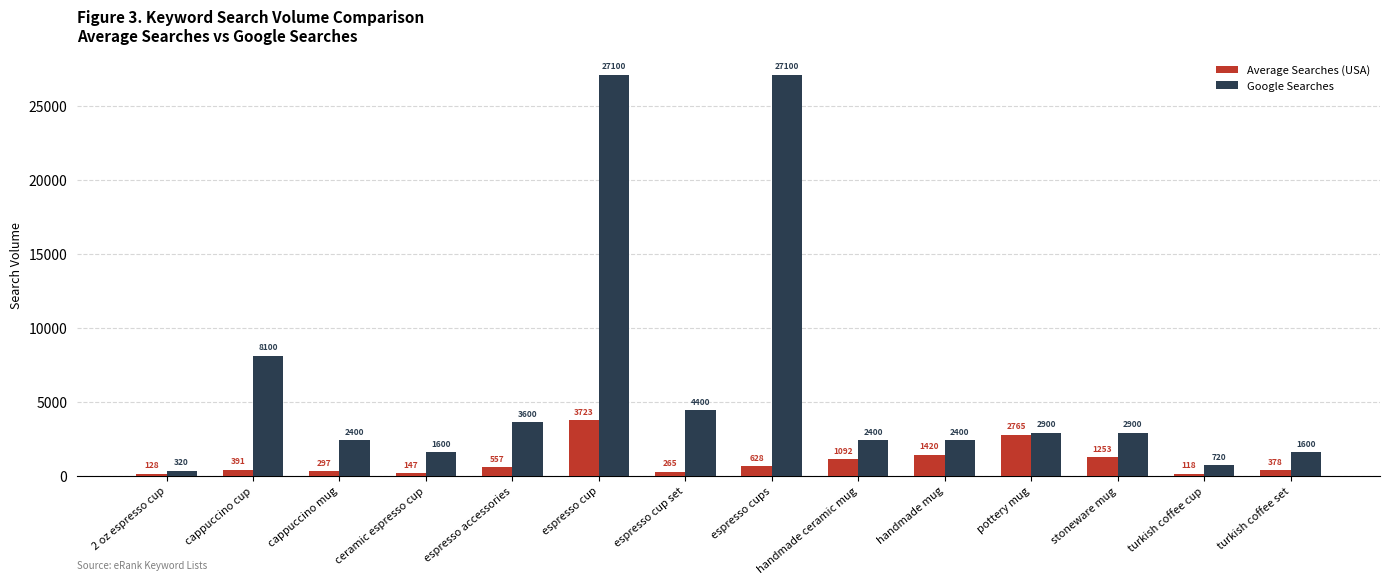

List the series in order of their peak value, highest first.

Google Searches, Average Searches (USA)